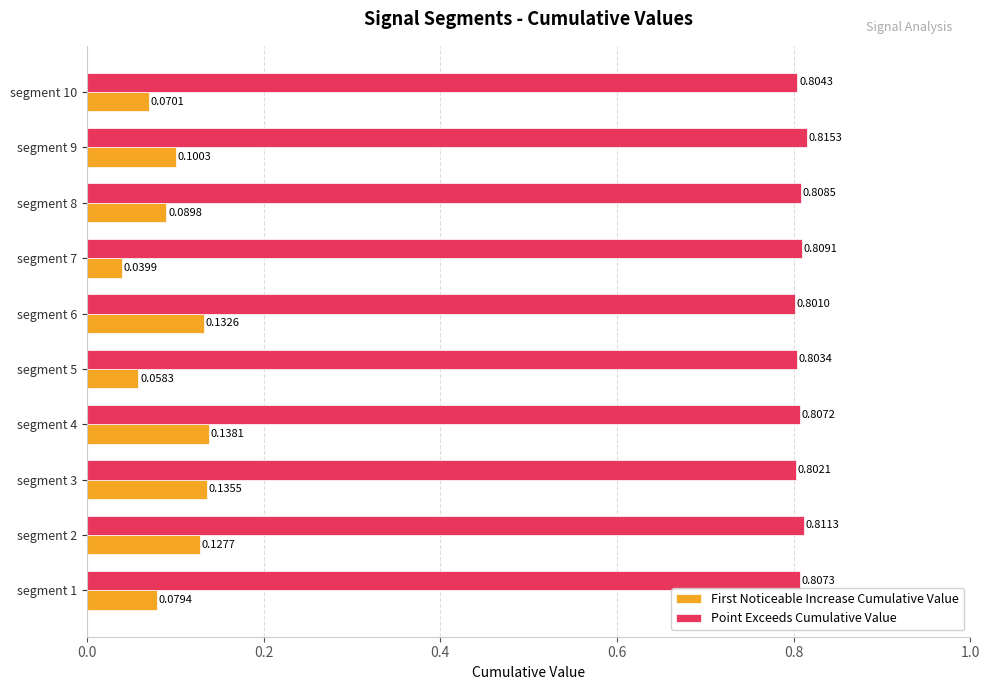

What is the spread (max minus min) of values at segment 2?

0.7